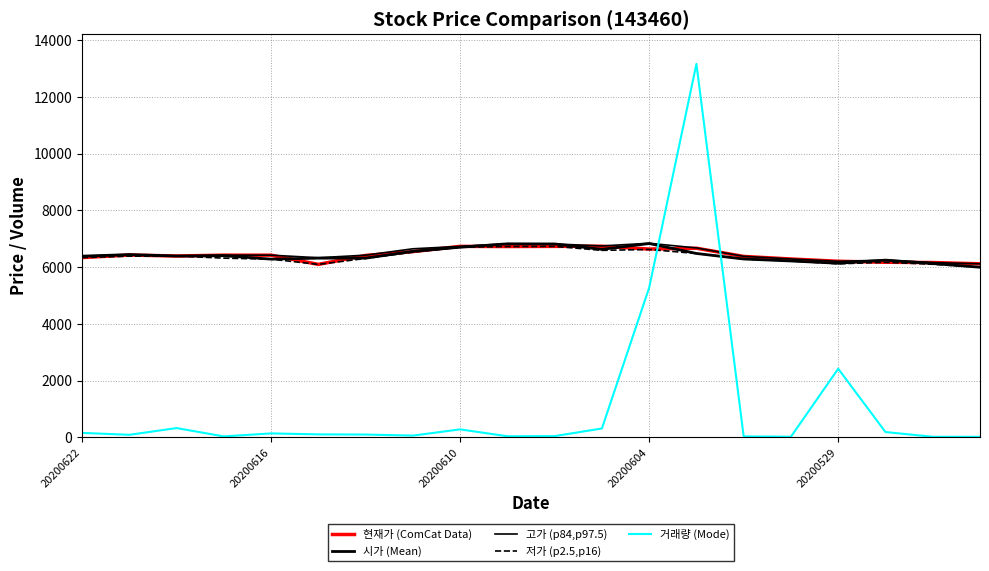

How many categories are shown in the chart?

20